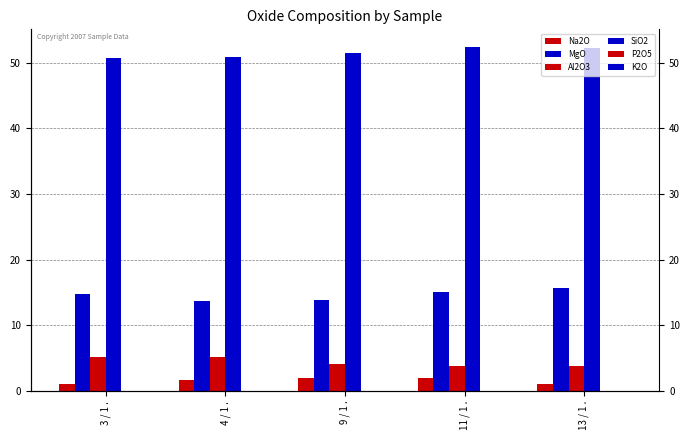

Does the chart contain any negative values?

No